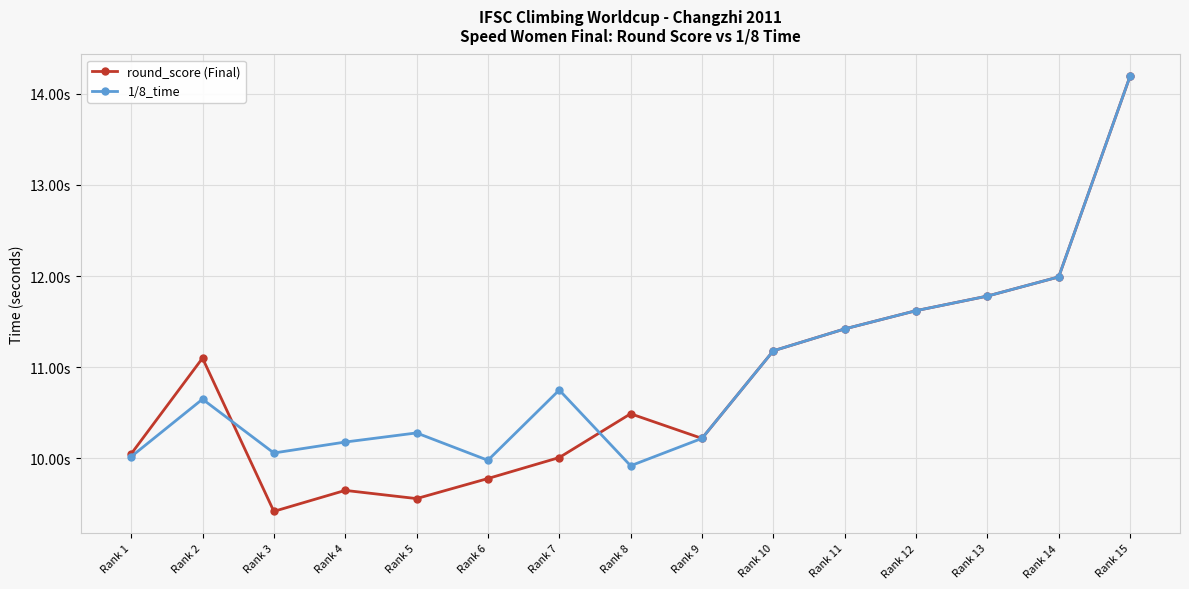

Which series has the widest spread of values?

round_score (Final)